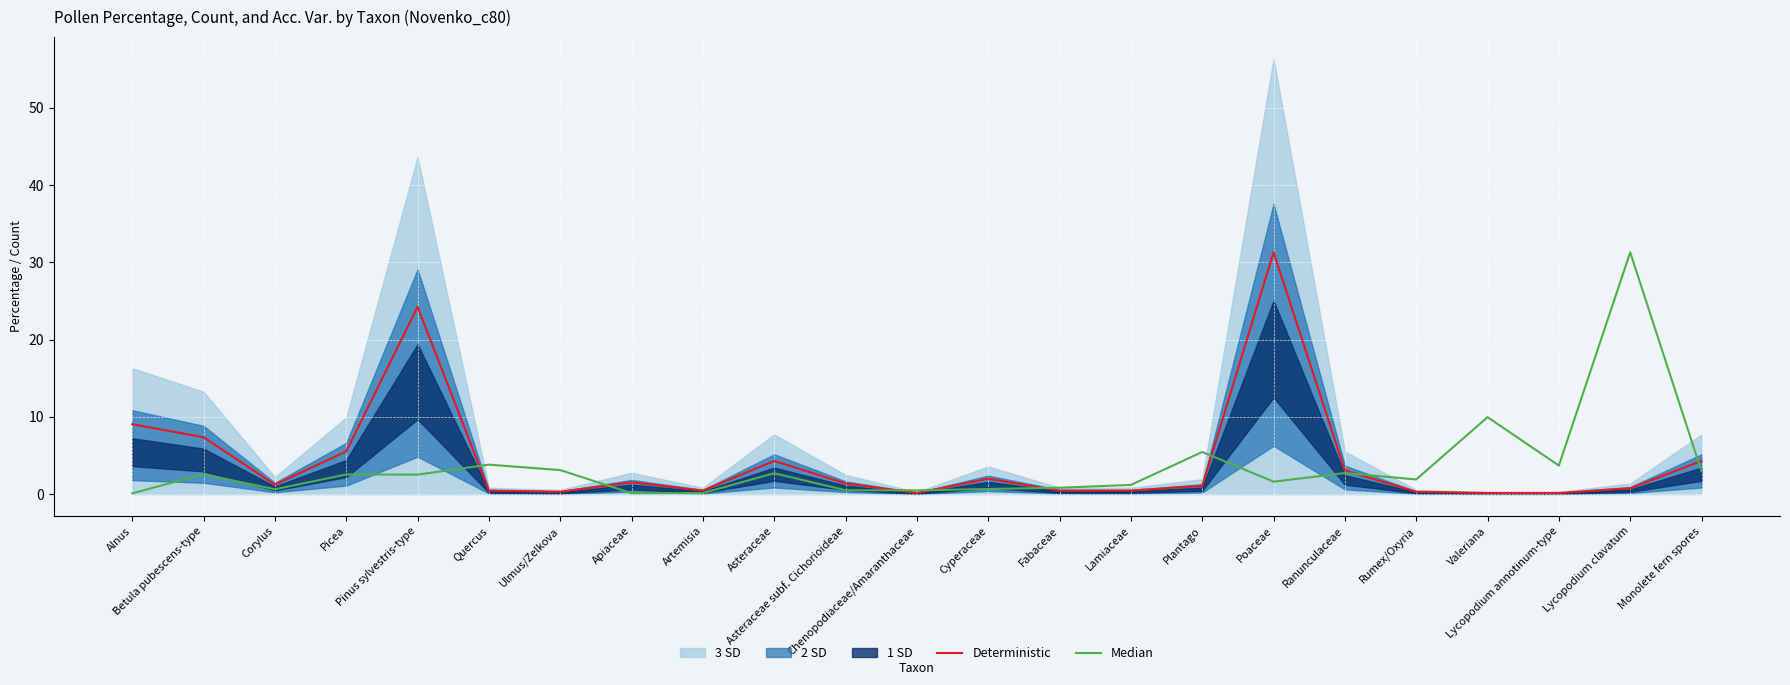

Reading right to left, transcribe all the data shown in this chart.

Deterministic: 4.3	0.8	0.2	0.2	0.3	3.1	31.3	1.1	0.5	0.5	2.0	0.2	1.4	4.3	0.5	1.5	0.3	0.5	24.2	5.5	1.2	7.4	9.0
Median: 2.9	31.3	3.7	10.0	1.9	2.7	1.6	5.5	1.2	0.8	0.7	0.5	0.5	2.7	0.1	0.1	3.1	3.8	2.5	2.5	0.6	2.6	0.1